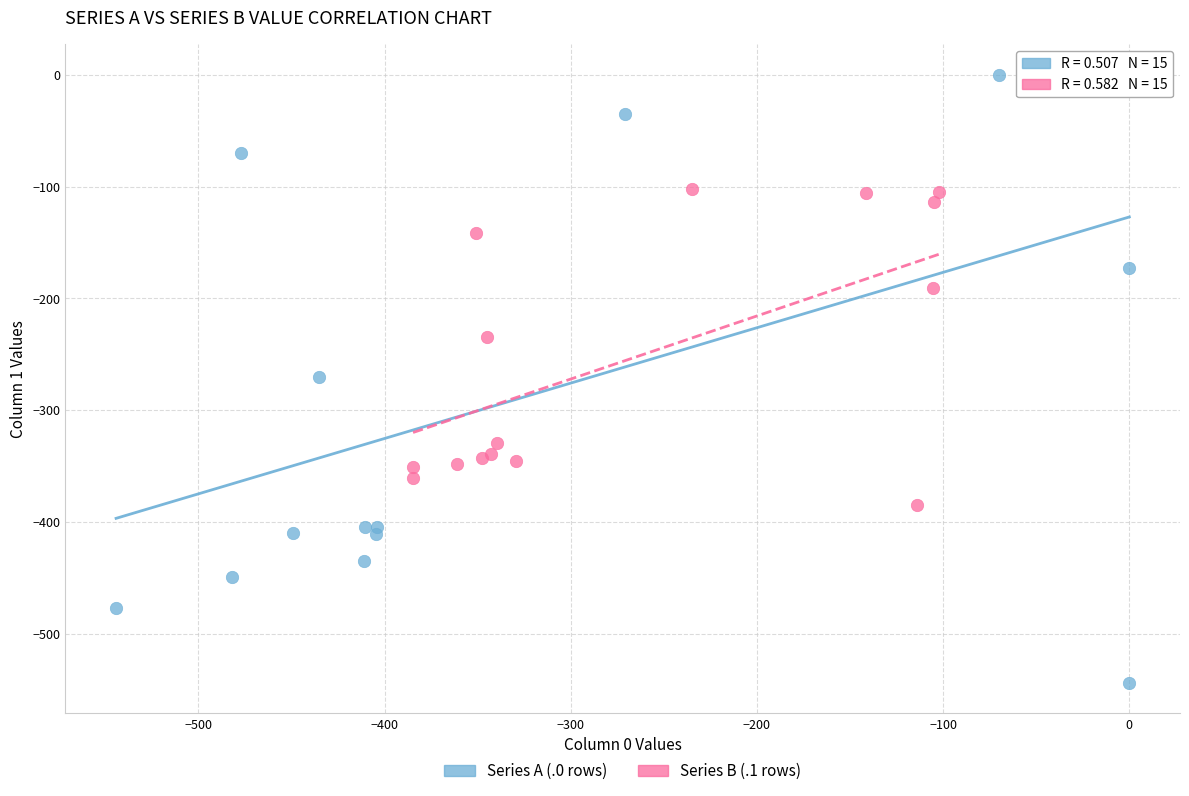

Which series contains the lowest Y value?

Series A (.0 rows)